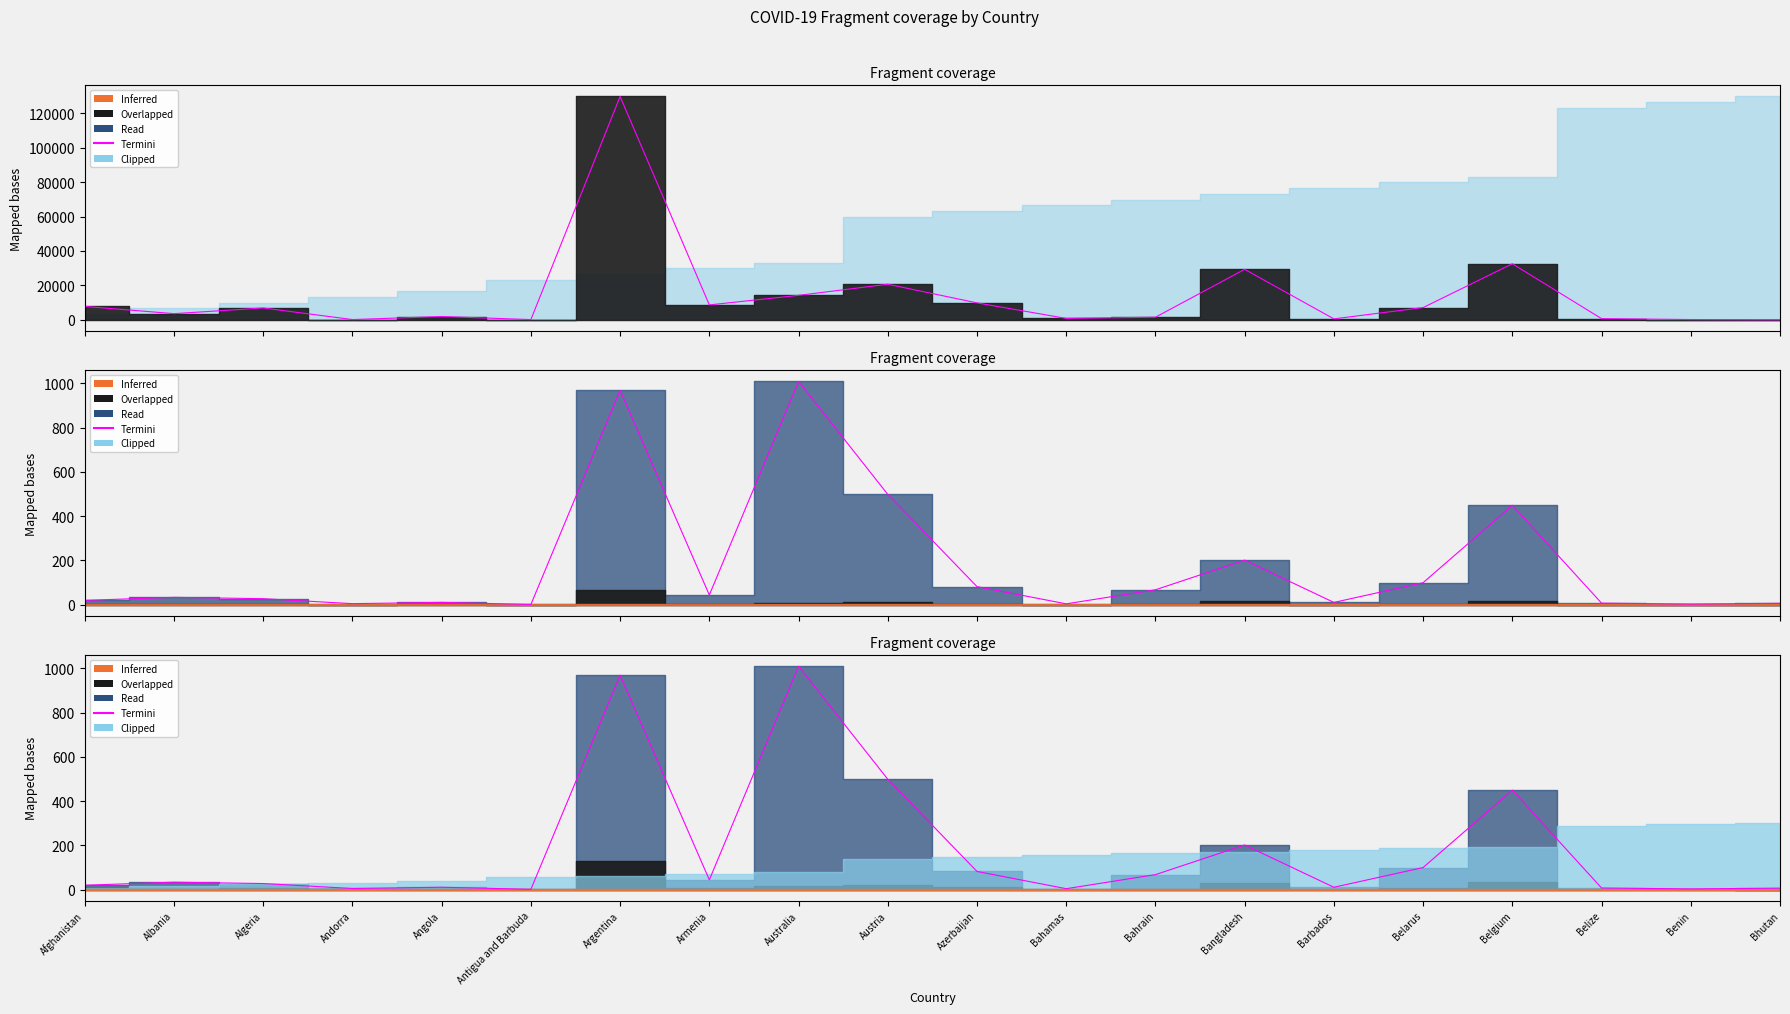

How many points are higher than both their immediate neighbors (excluding endpoints)?

6